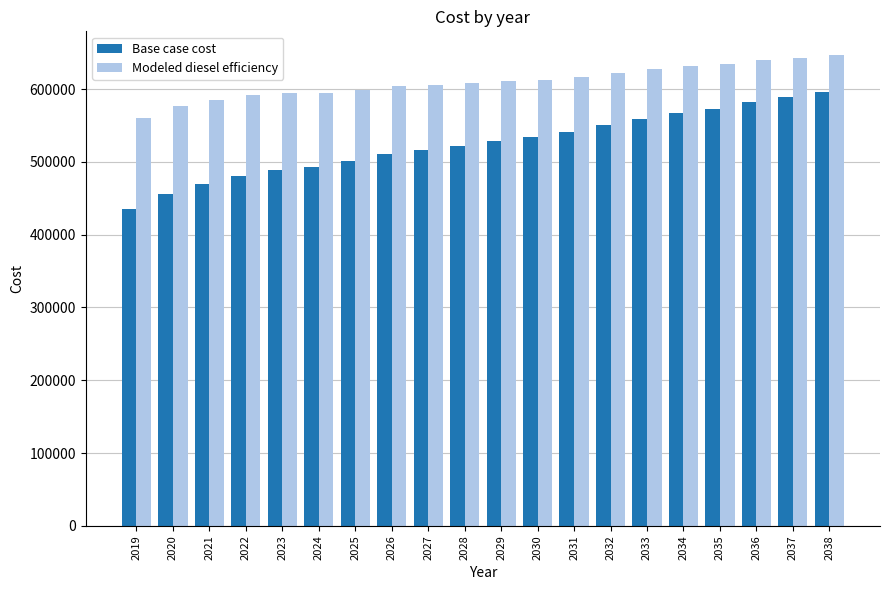

What is the sum of all Base case cost values?

10491173.6